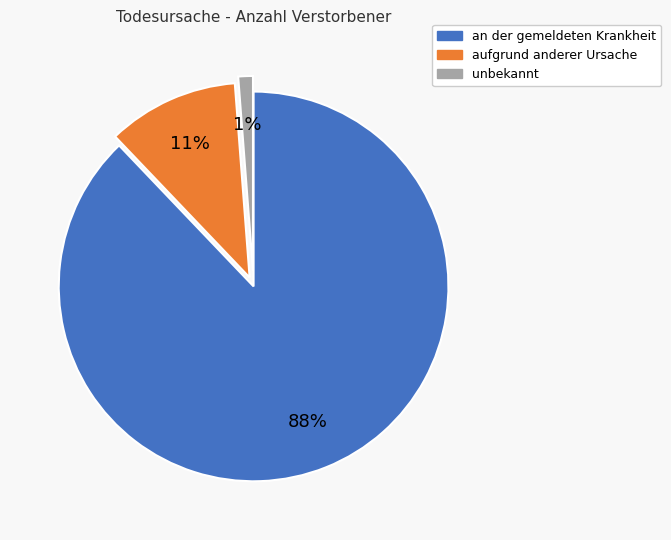

Rank the categories by value from lowest to highest.

unbekannt, aufgrund anderer Ursache, an der gemeldeten Krankheit